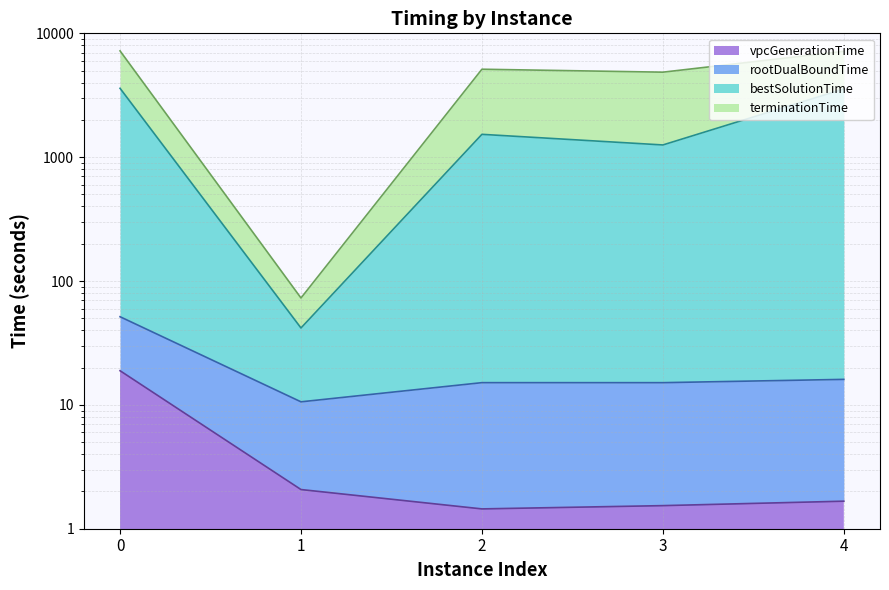

At how many categories does at least one series exceed 818?

4